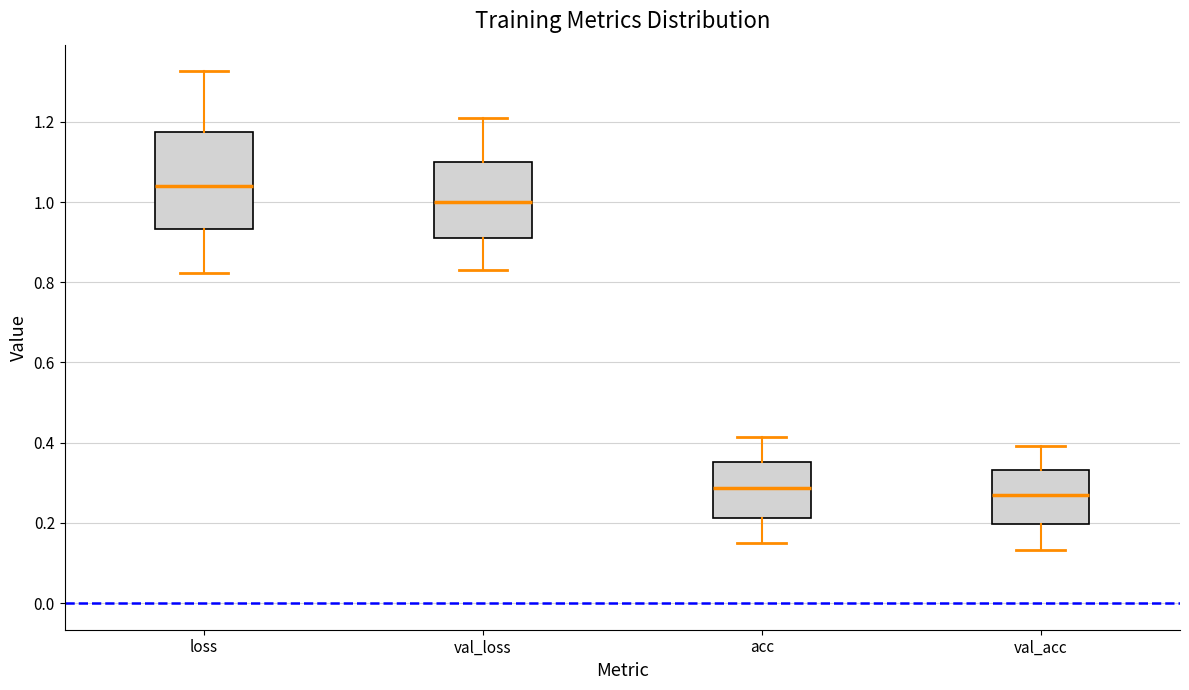

Comparing the boxes themselves (not the whiskers), which one is the tallest?

loss